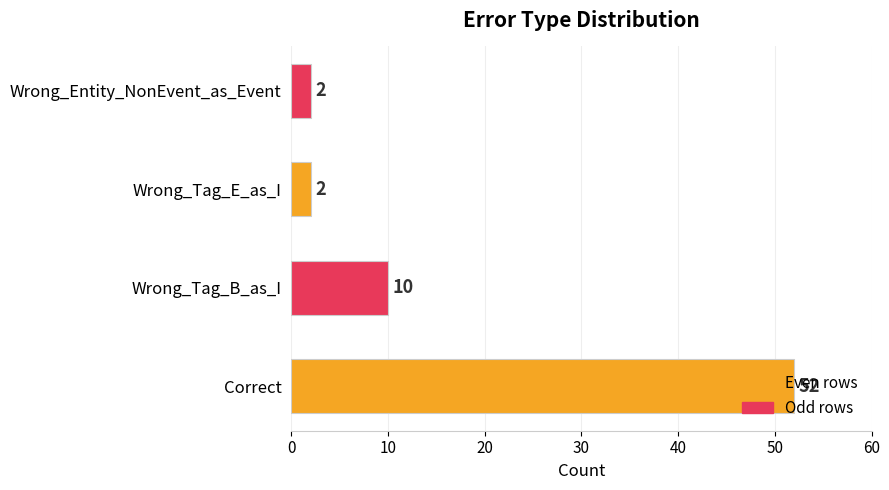

True or false: the data shows 52 at Correct.

True